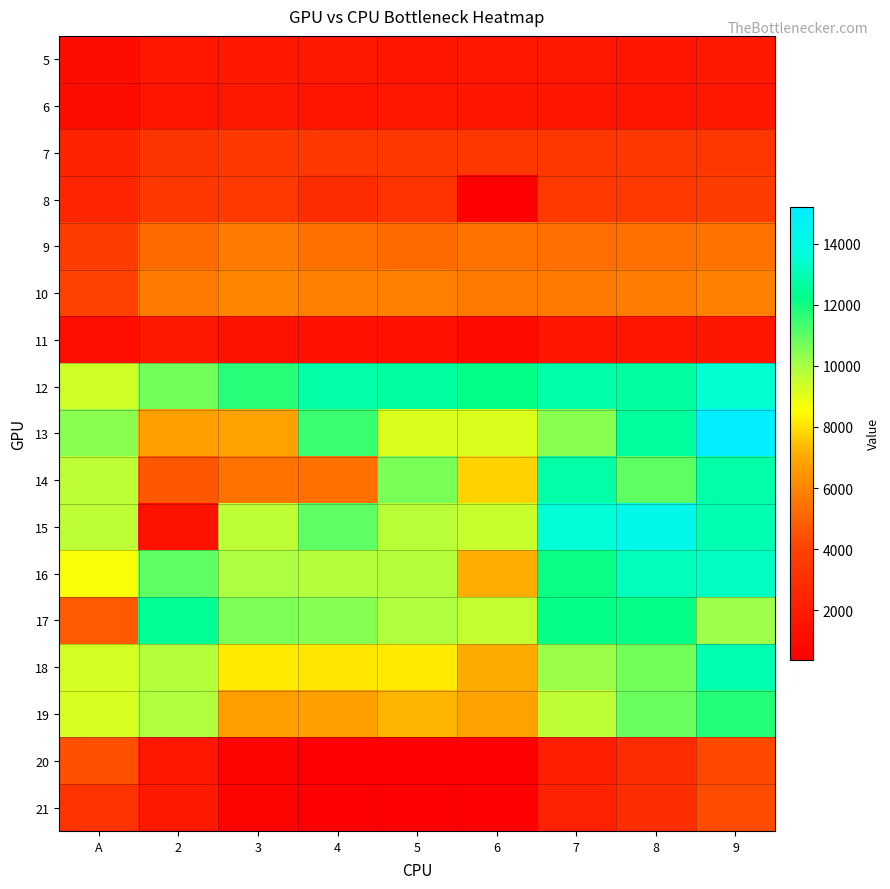

Between 7 and 6, which is larger?

7